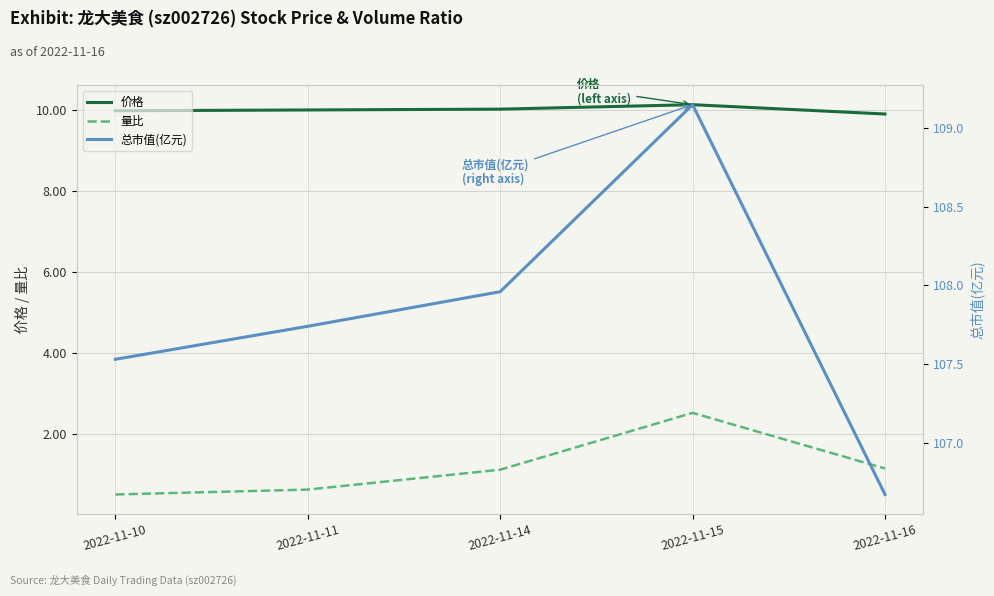

Reading left to right, extract all data points from this chart.

价格: 2022-11-10=10.0	2022-11-11=10.0	2022-11-14=10.0	2022-11-15=10.1	2022-11-16=9.9
量比: 2022-11-10=0.5	2022-11-11=0.6	2022-11-14=1.1	2022-11-15=2.5	2022-11-16=1.2
总市值(亿元): 2022-11-10=107.5	2022-11-11=107.7	2022-11-14=108.0	2022-11-15=109.2	2022-11-16=106.7